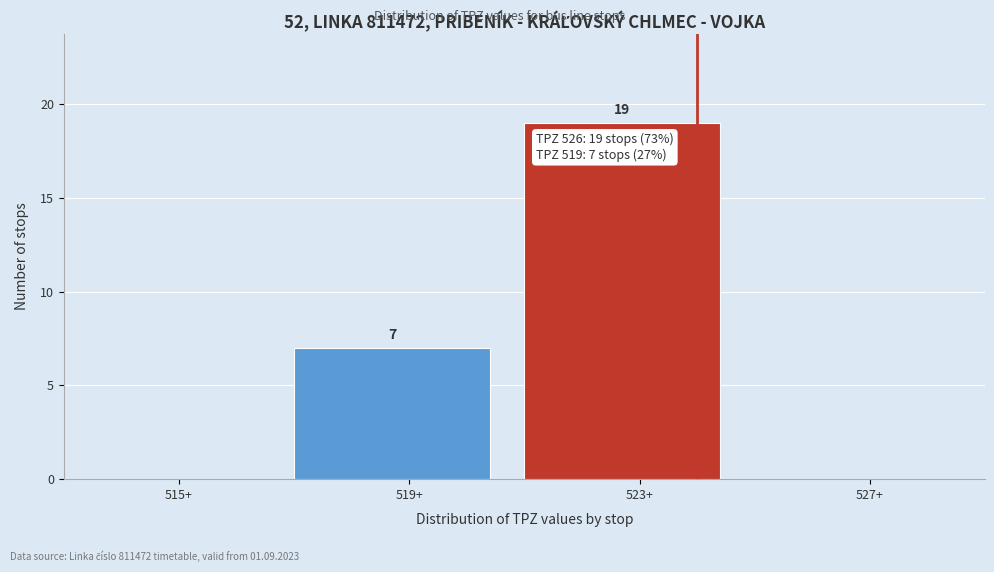

Reading left to right, what are all the values shown in this chart?

515+=0	519+=7	523+=19	527+=0